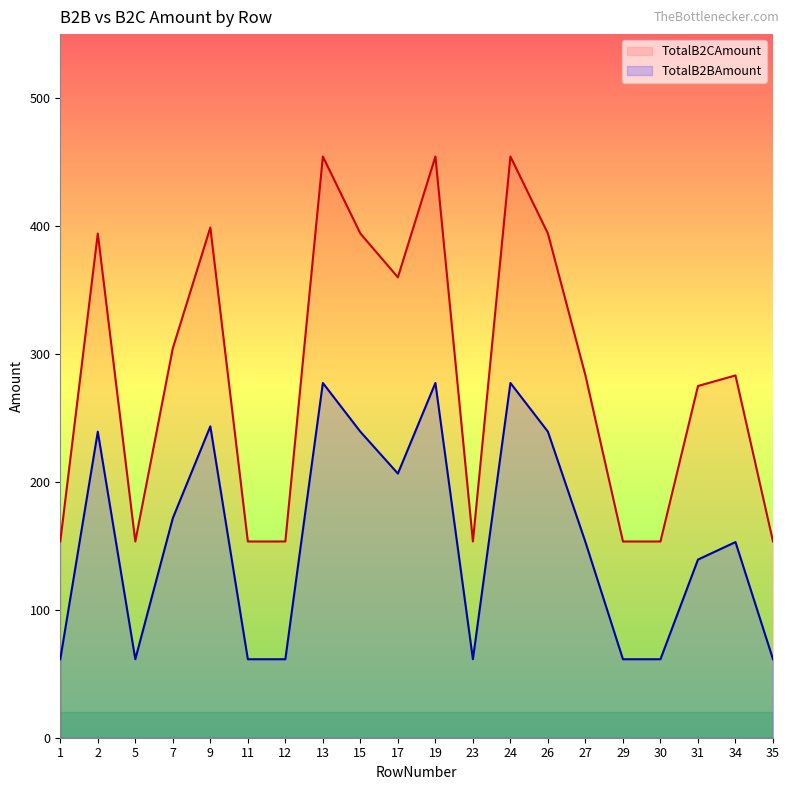

How many data points in TotalB2CAmount are above 283?

11